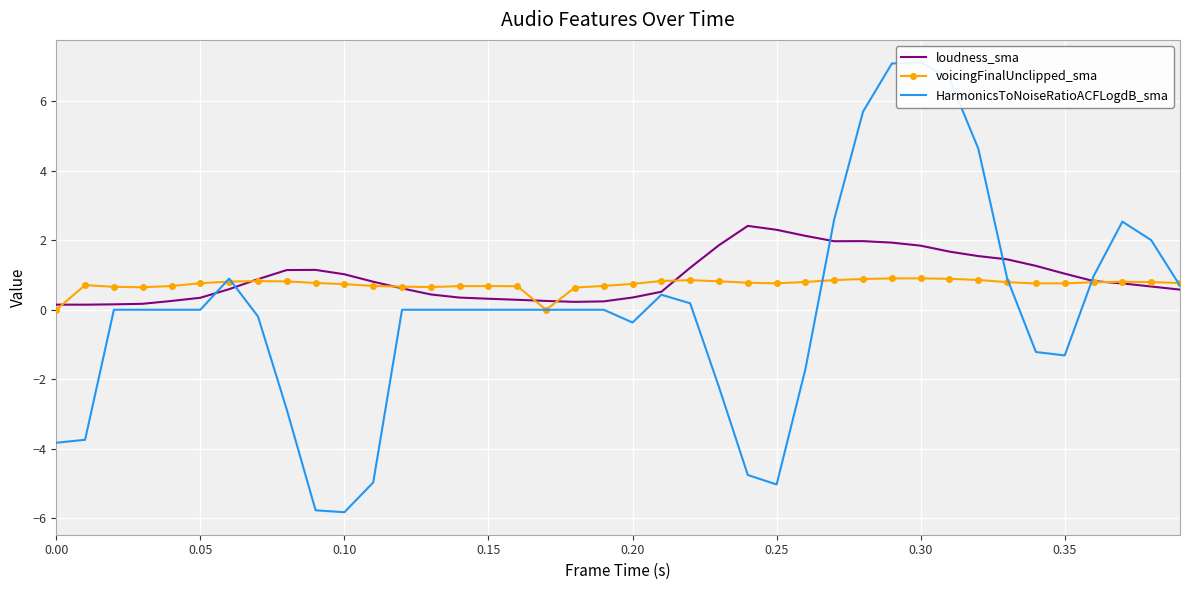

What is the highest value of the loudness_sma series?

2.4